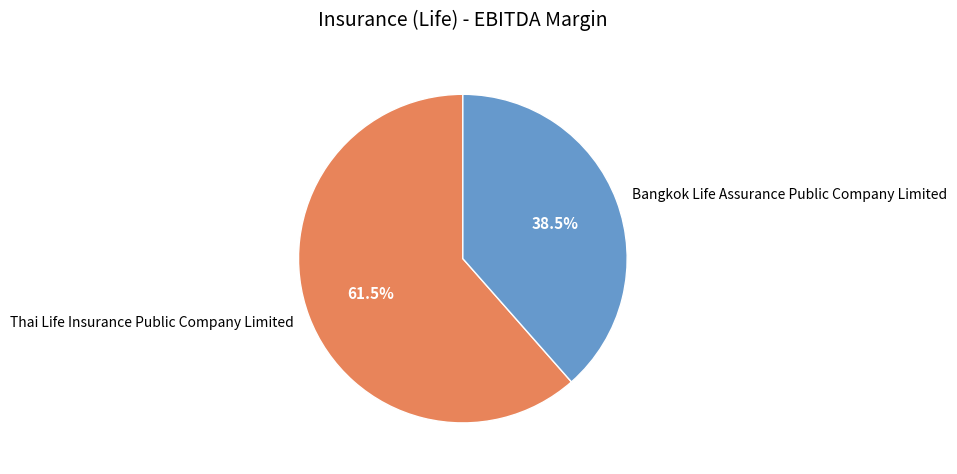

Between Thai Life Insurance Public Company Limited and Bangkok Life Assurance Public Company Limited, which is larger?

Thai Life Insurance Public Company Limited